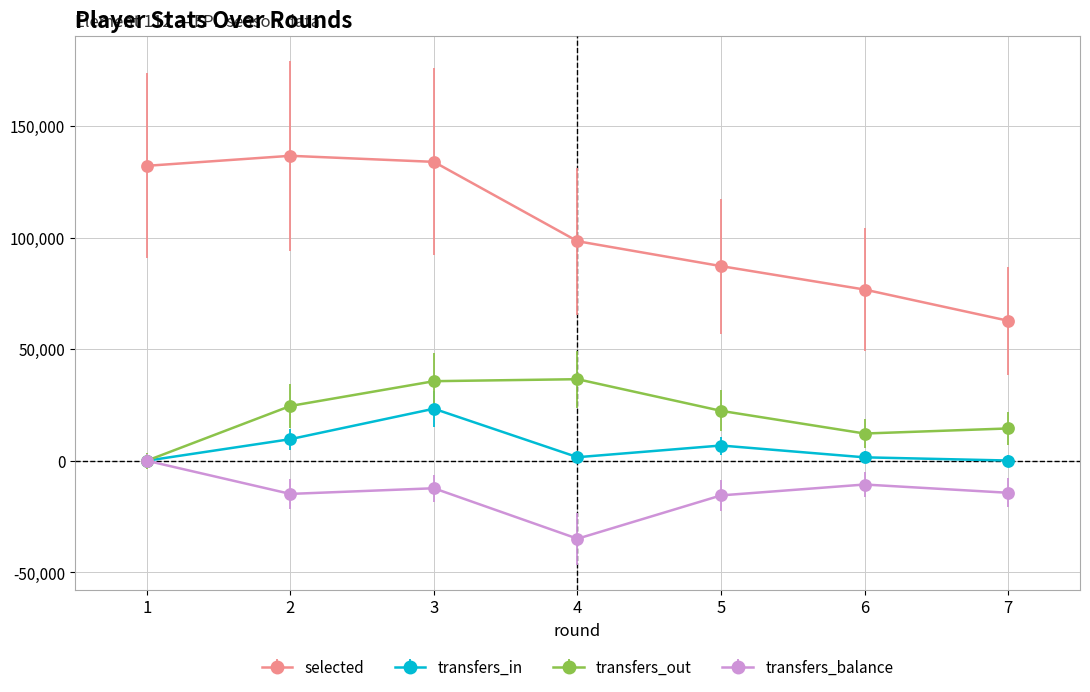

At which category is the sum across all series the highest?

3